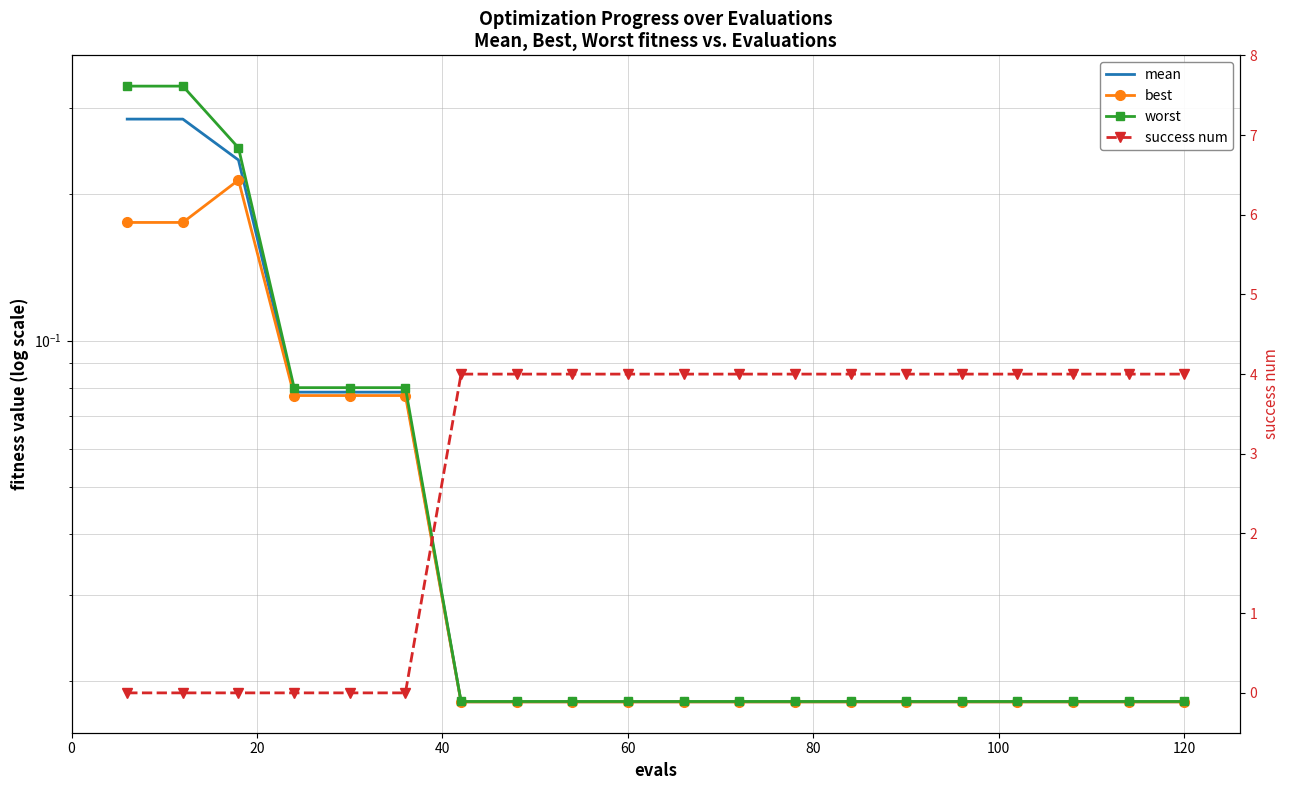

How many times do best and success num cross each other?

1